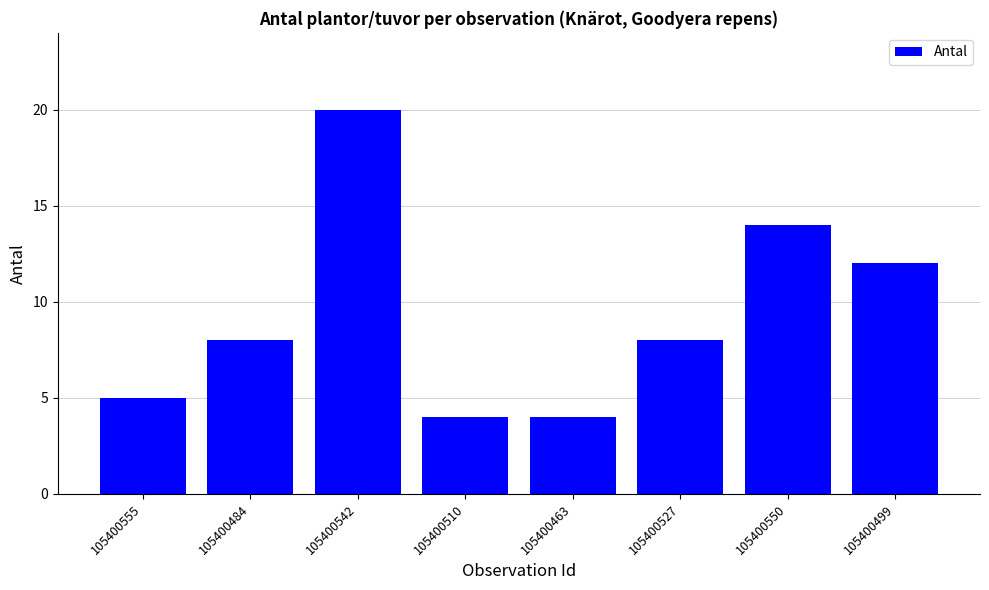

How many series are shown in this chart?

1